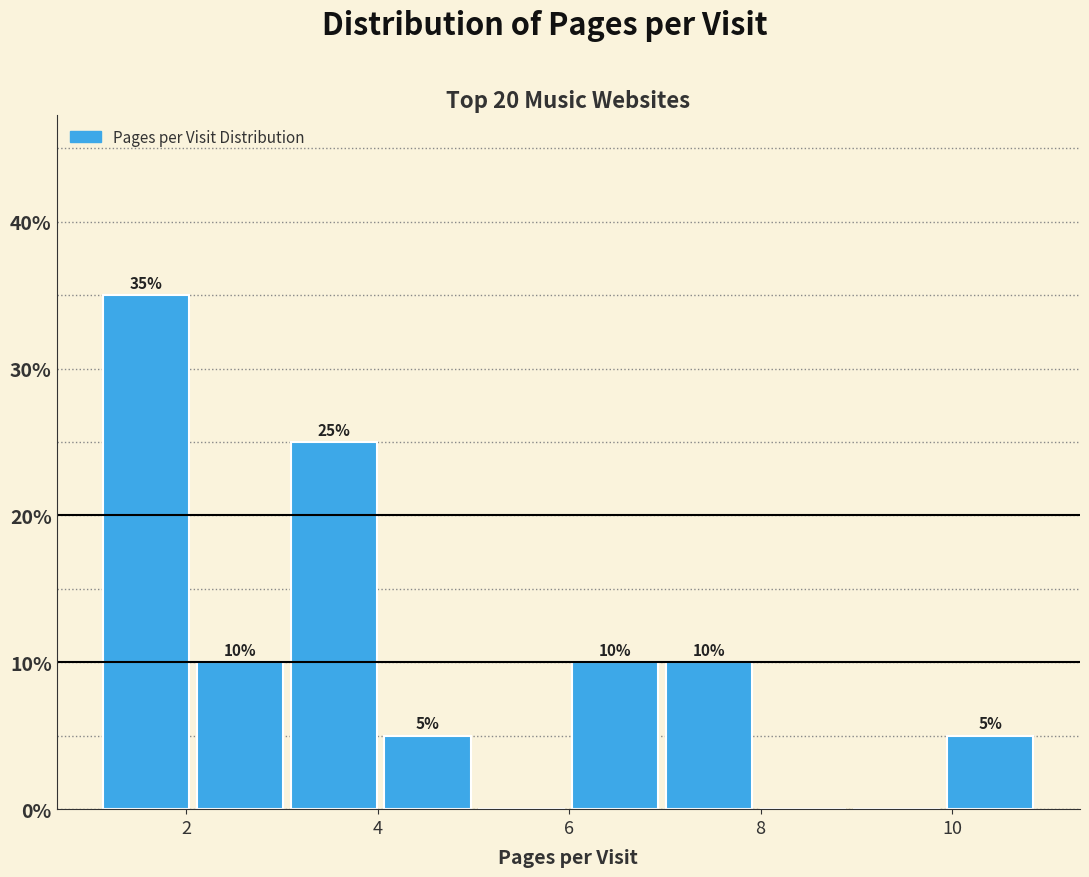

Over which range of the x-axis is the bar tallest?

1.2 to 2.2